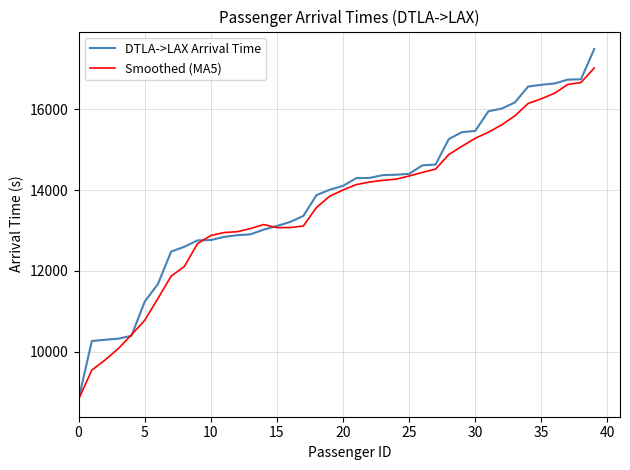

List the series in order of their peak value, lowest first.

Smoothed (MA5), DTLA->LAX Arrival Time